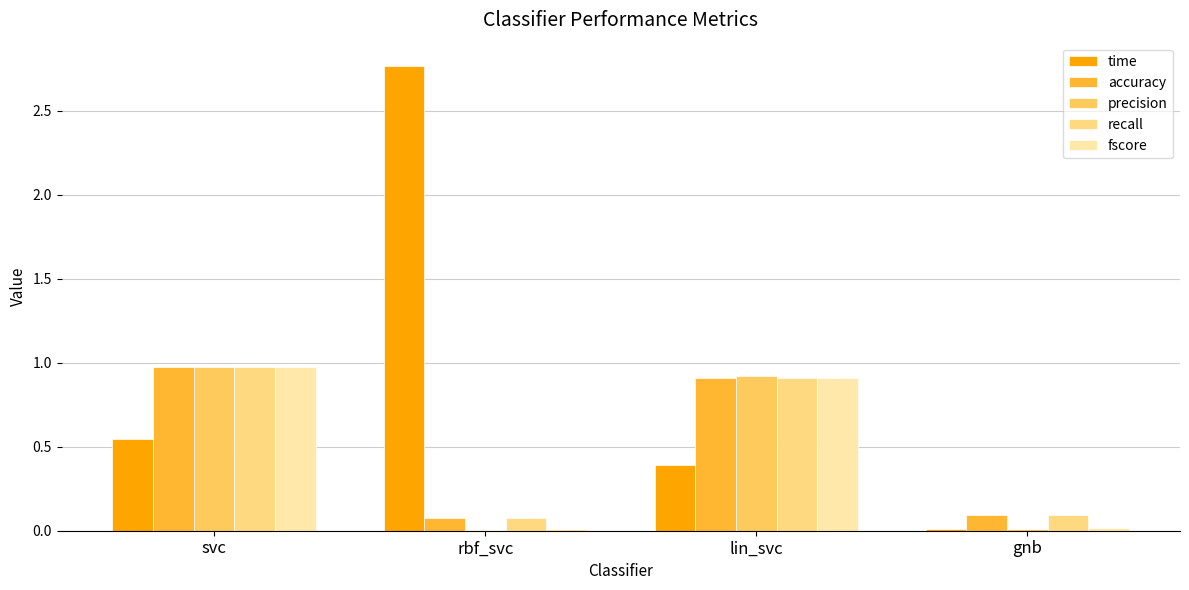

The value of accuracy at svc is 0.3. True or false?

False